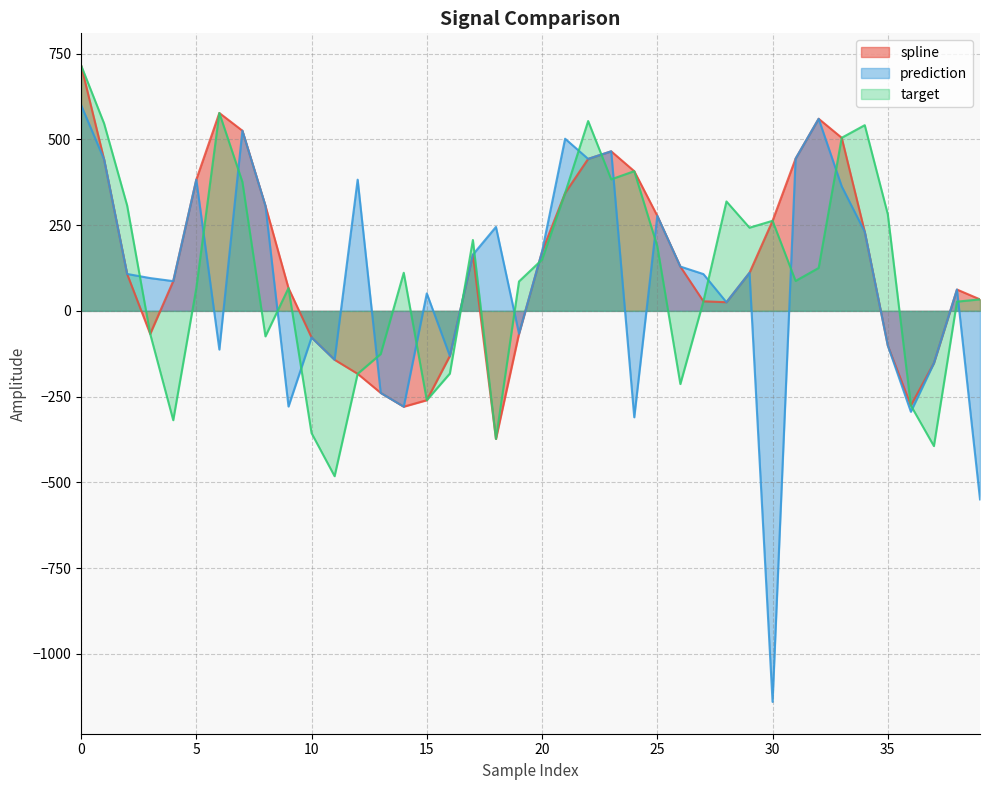

How many lines are shown in the chart?

3